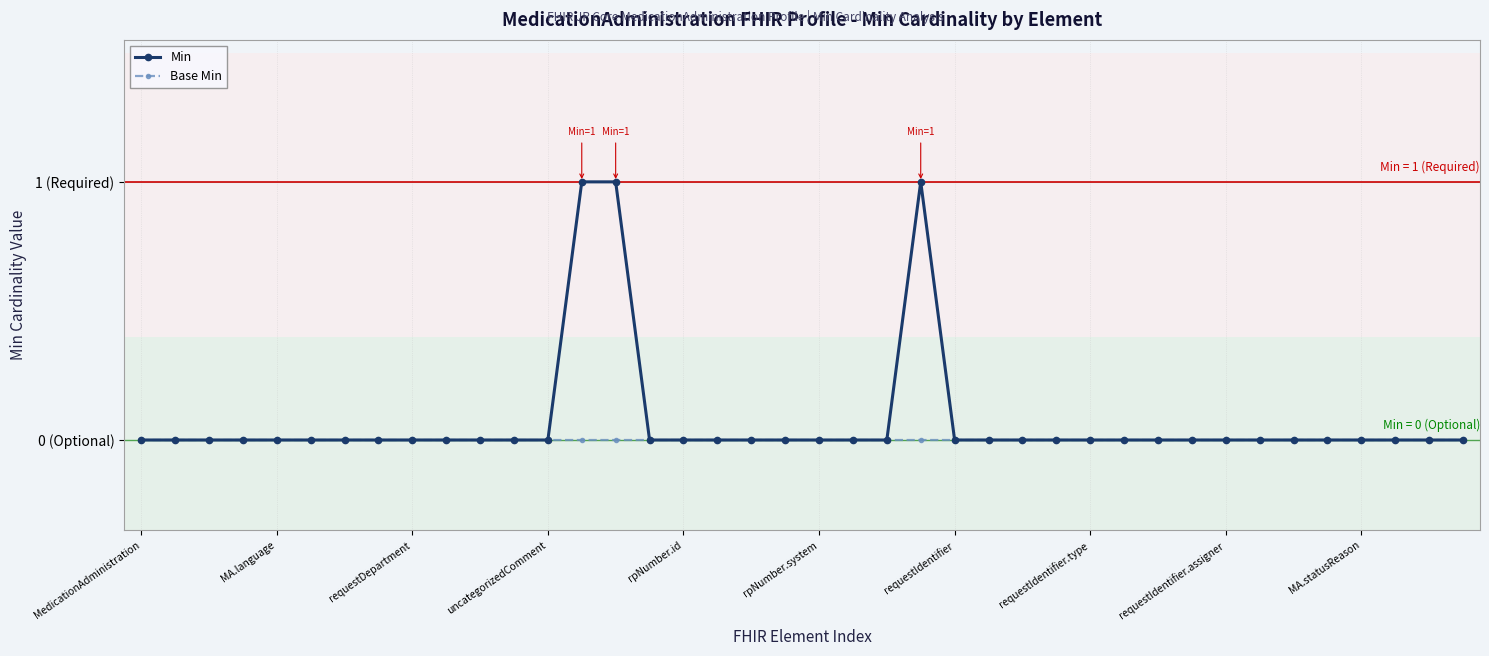

Is this an area chart (filled region under the line)?

No